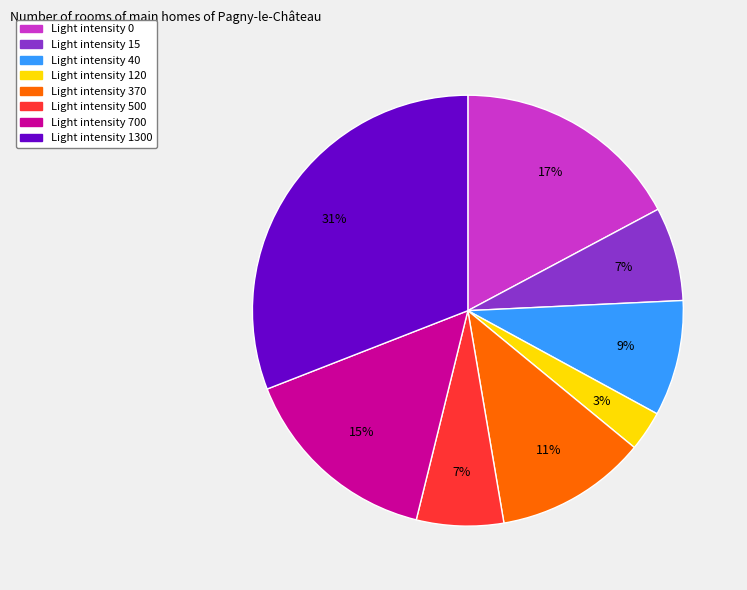

Does any single category account for the majority?

No